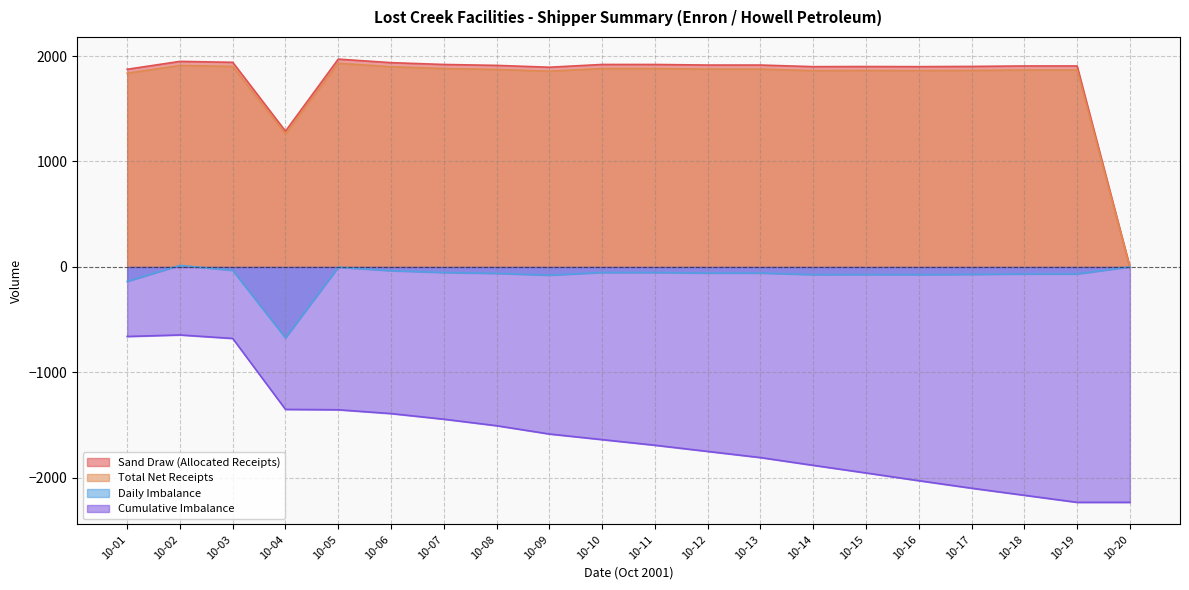

What is the difference between the Daily Imbalance values at 10-20 and 10-11?

53.2